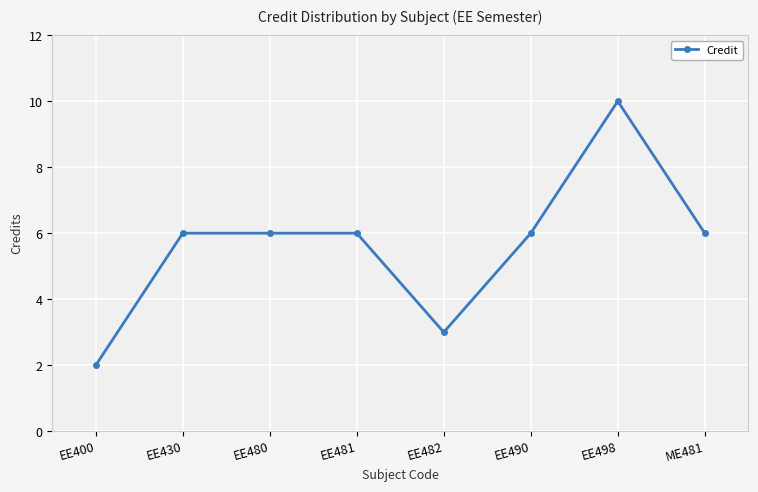

What is the difference between the second highest and second lowest values?

3